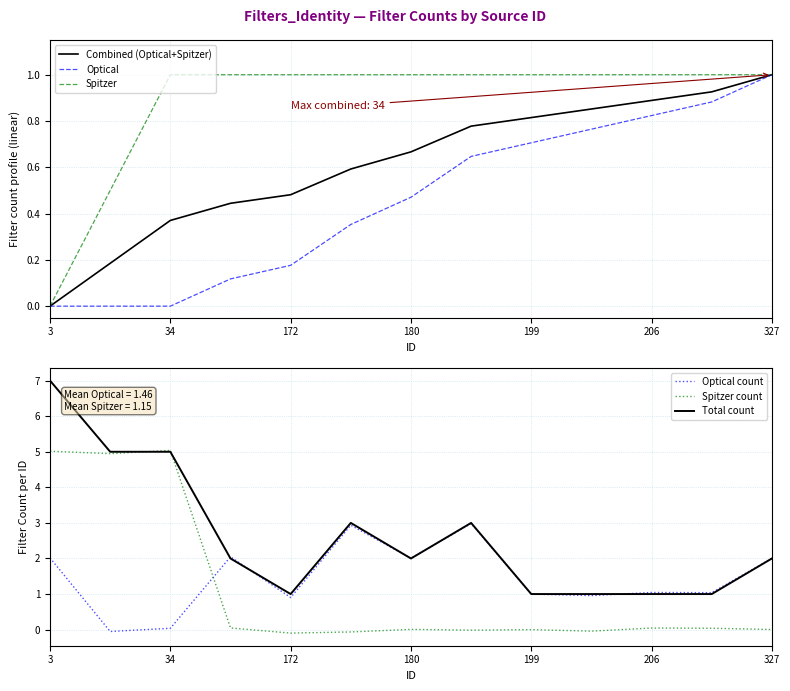

What is the difference between the second highest and minimum values in the Optical series?

0.9